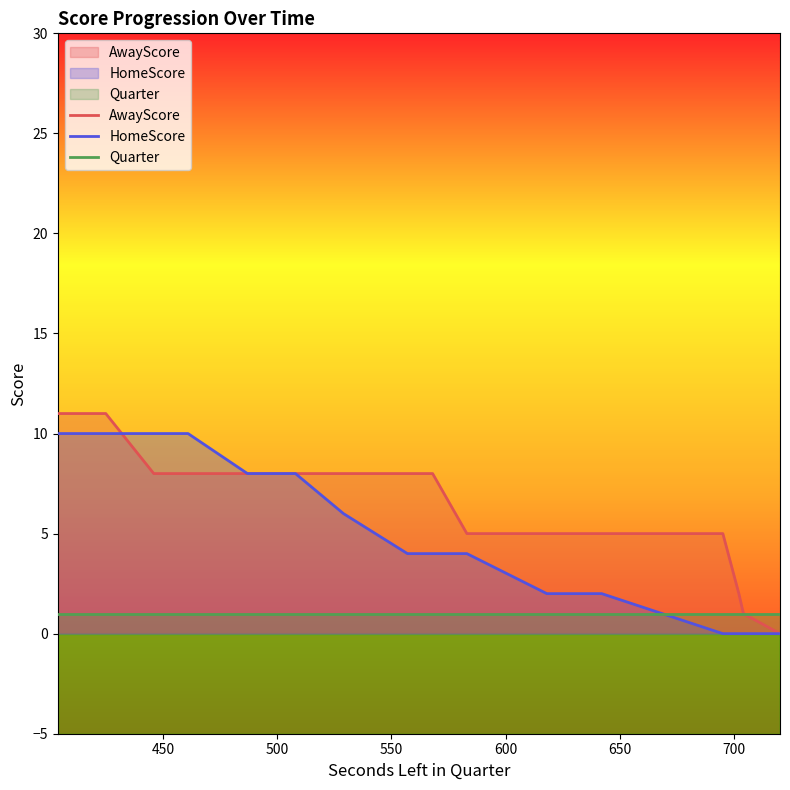

True or false: Quarter and AwayScore intersect in this chart.

False